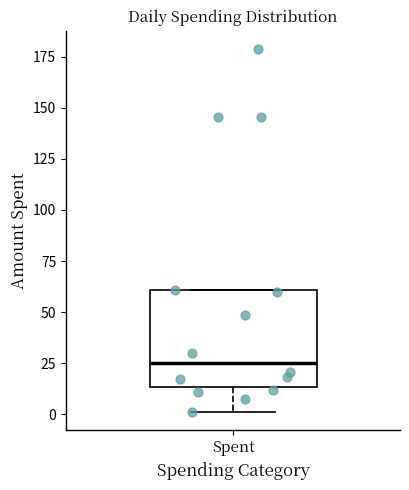

Transcribe this box plot: give where the median line is, the range the box spans, and where the two whiskers end, as read against the y-axis. The values are not printed on the chart, so give them approximately, as read against the axis.

median 25, box 15 to 60, whiskers 0 to 60